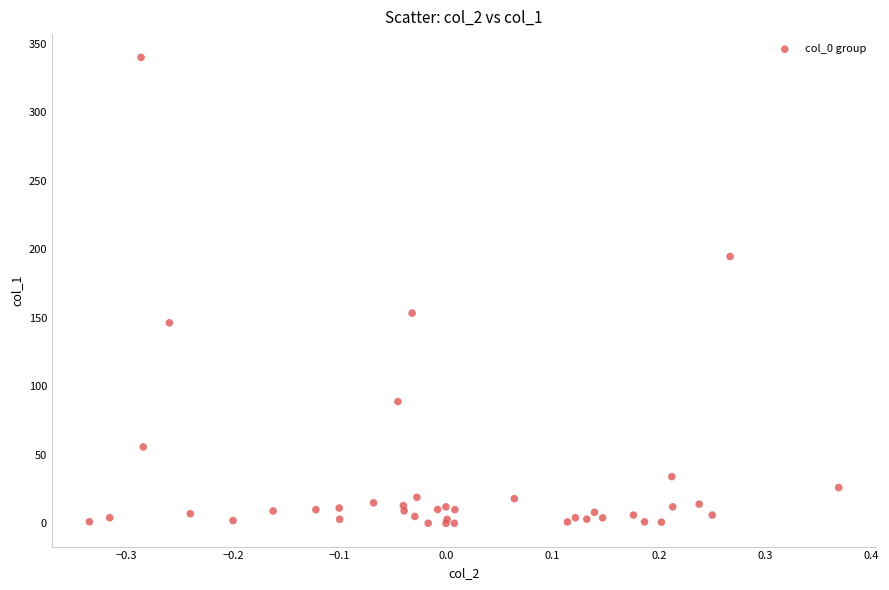

What Y value in the scatter plot is closest to 170?

153.4